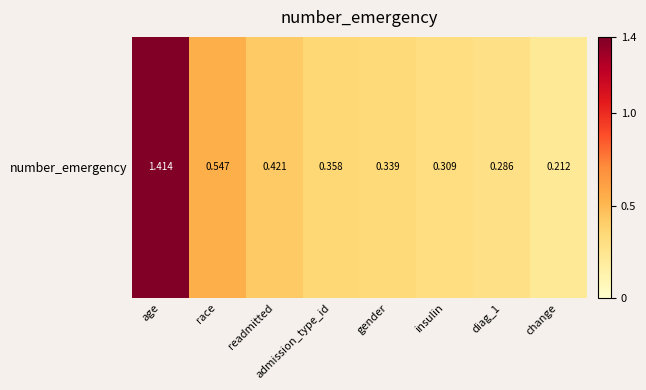

What is the greatest value displayed?

1.4